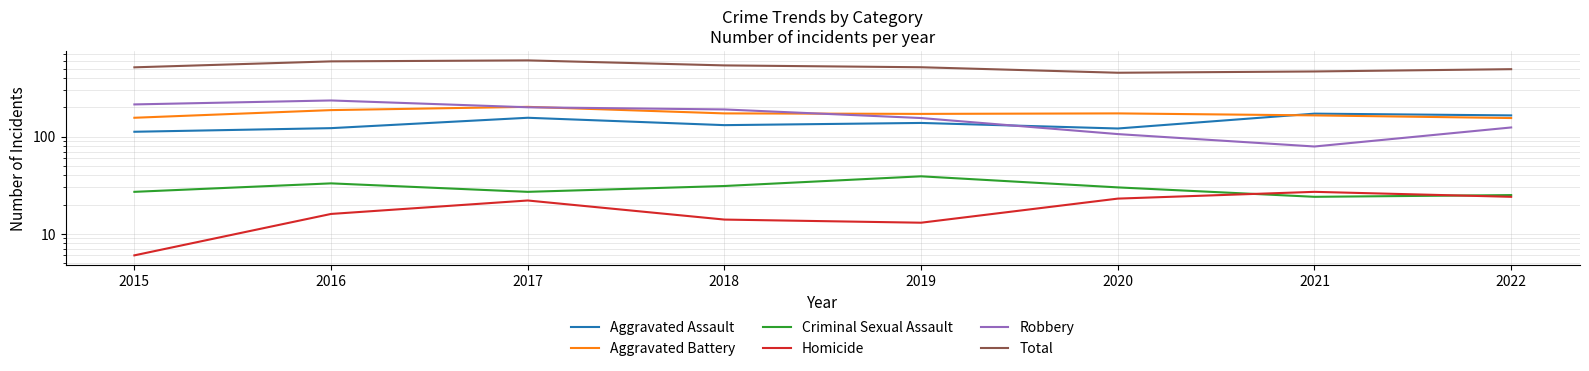

How many data points in Aggravated Battery are less than 173?

4